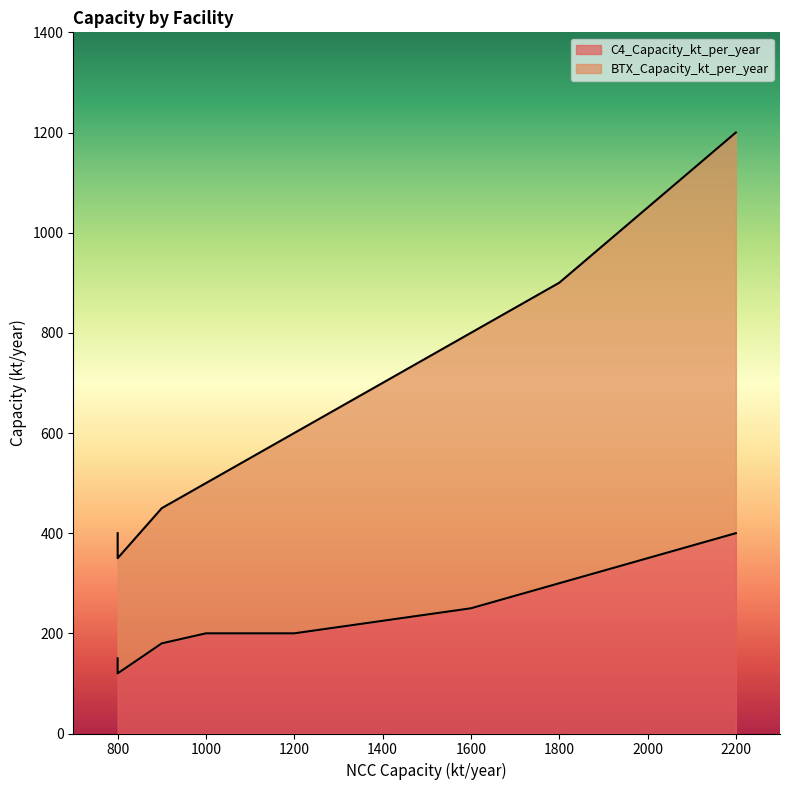

The value of C4_Capacity_kt_per_year at 현대케미칼 is 150. True or false?

True